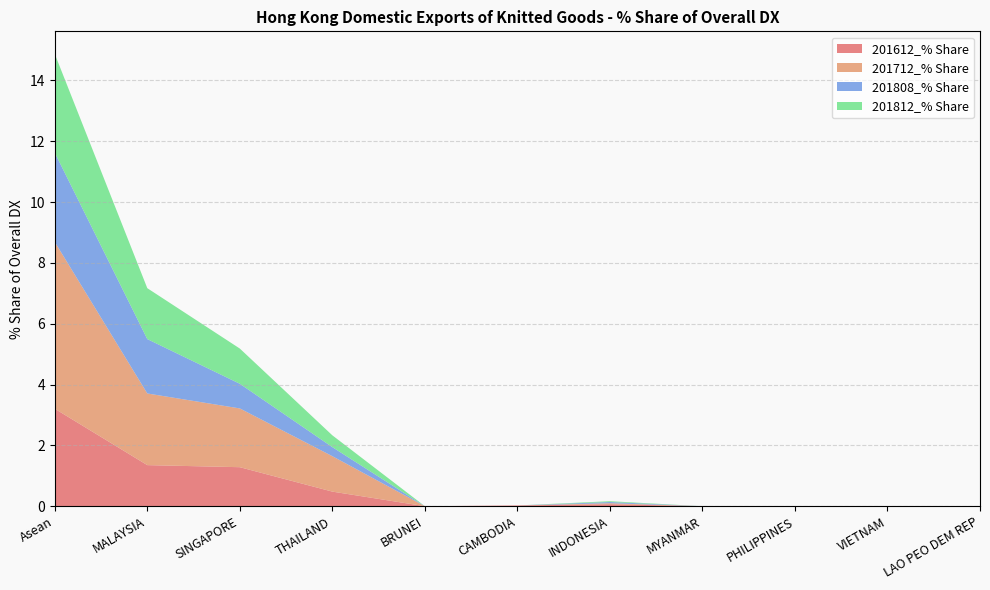

Reading left to right, what are all the values shown in this chart?

201612_% Share: 3.2	1.4	1.3	0.5	0.0	0.0	0.1	0.0	0.0	0.0	0.0
201712_% Share: 5.5	2.4	1.9	1.2	0.0	0.0	0.0	0.0	0.0	0.0	0.0
201808_% Share: 2.9	1.8	0.8	0.3	0.0	0.0	0.0	0.0	0.0	0.0	0.0
201812_% Share: 3.2	1.7	1.2	0.4	0.0	0.0	0.0	0.0	0.0	0.0	0.0